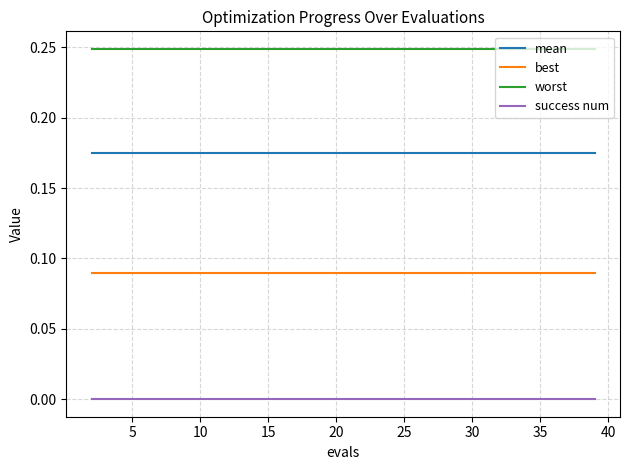

Which series has the largest total across all categories?

worst